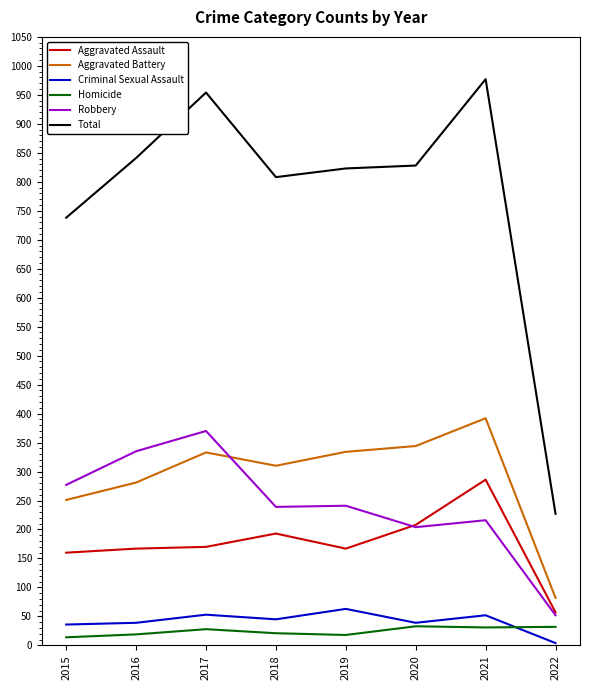

How many lines are shown in the chart?

6